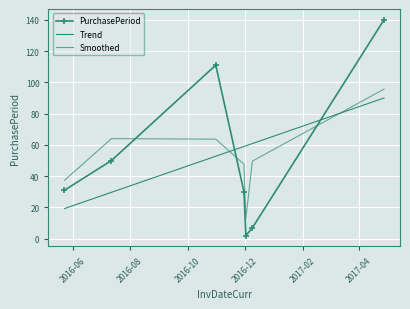

Reading left to right, what are all the values shown in this chart?

PurchasePeriod: 31.0	50.0	111.0	30.0	2.0	7.0	140.0
Trend: 19.3	29.7	52.8	59.0	59.4	60.9	90.0
Smoothed: 37.3	64.0	63.7	47.7	13.0	49.7	95.7